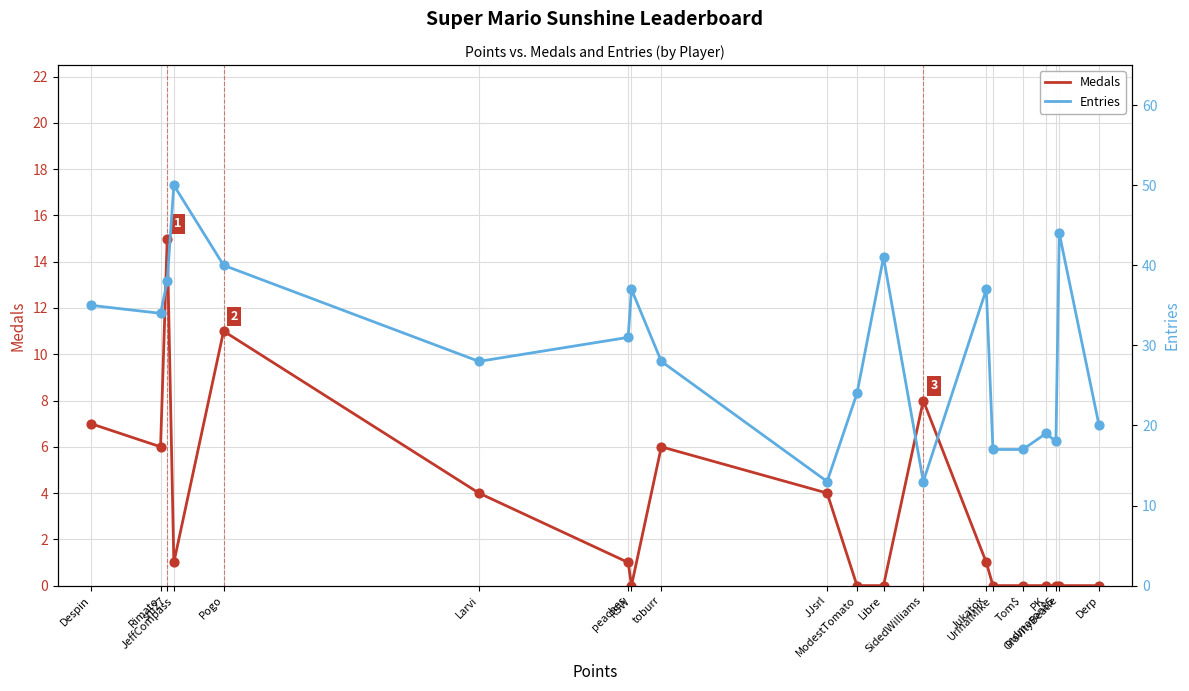

At how many categories does at least one series exceed 8?

20